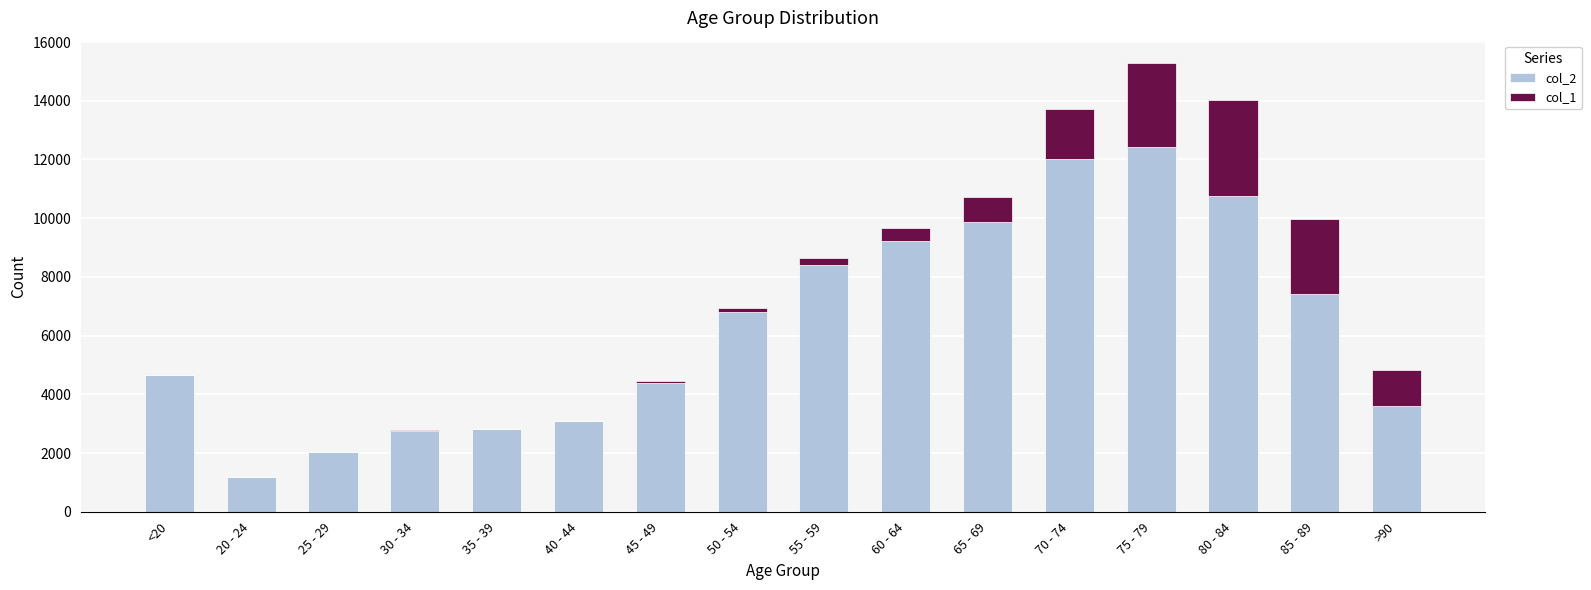

Which category has the highest value in the col_2 series?

75 - 79